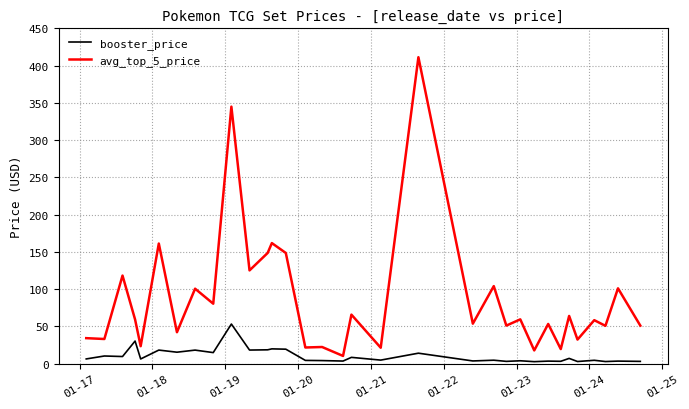

True or false: booster_price and avg_top_5_price cross at least once.

False